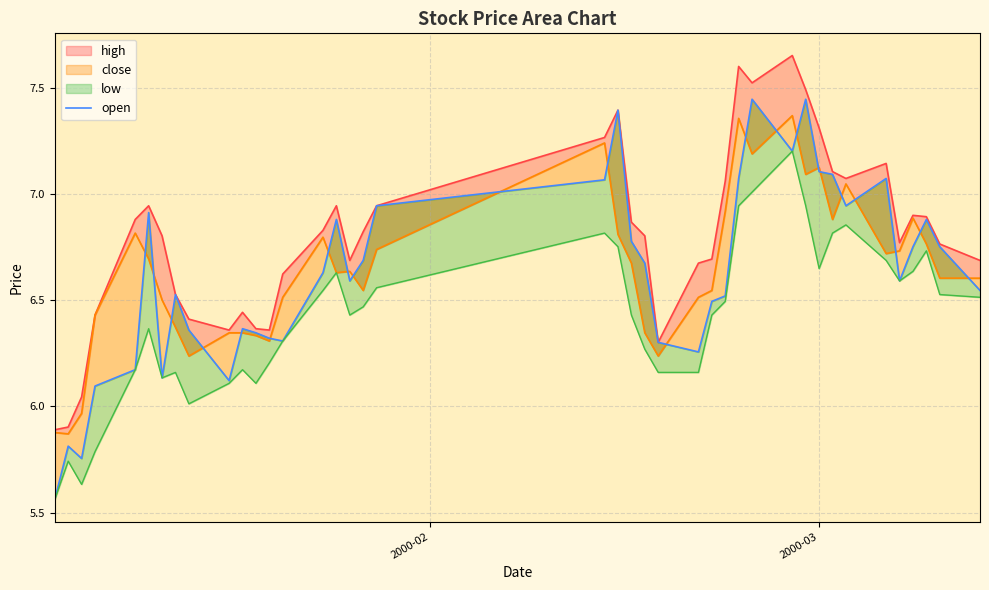

What is the difference between the maximum and second lowest values?

1.7